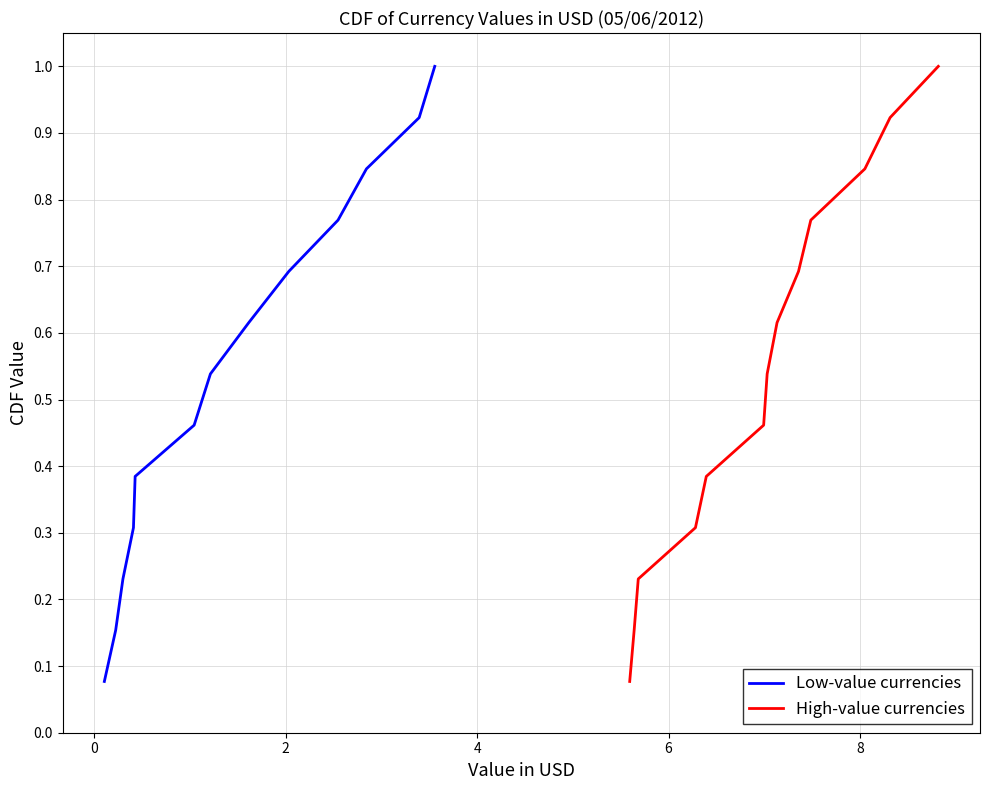

True or false: High-value currencies and Low-value currencies intersect in this chart.

False